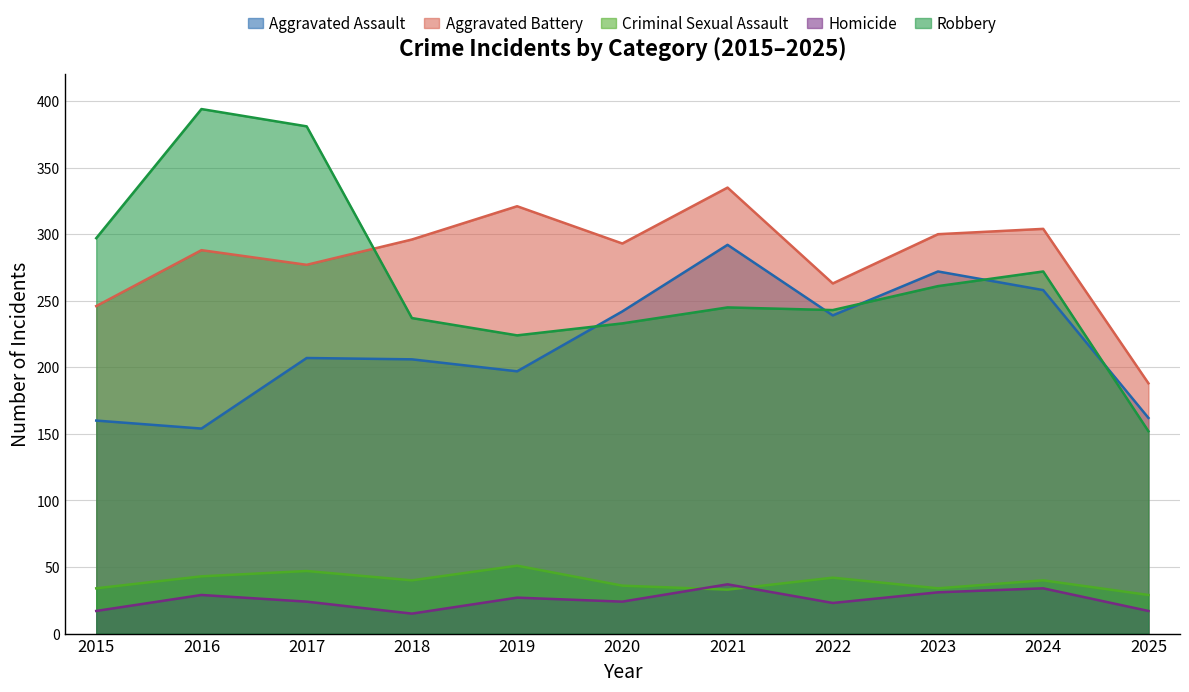

How many values in the Aggravated Battery series exceed 293?

5